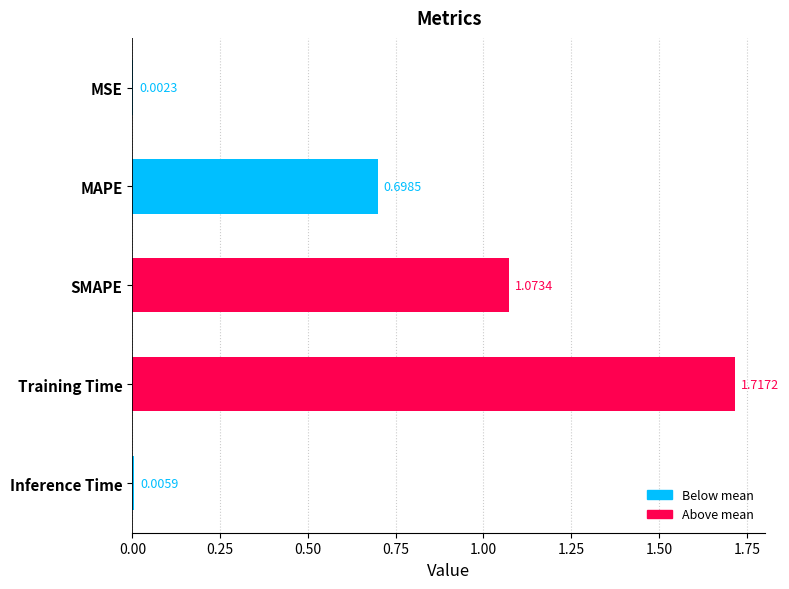

What is the change in value from SMAPE to Inference Time?

-1.1